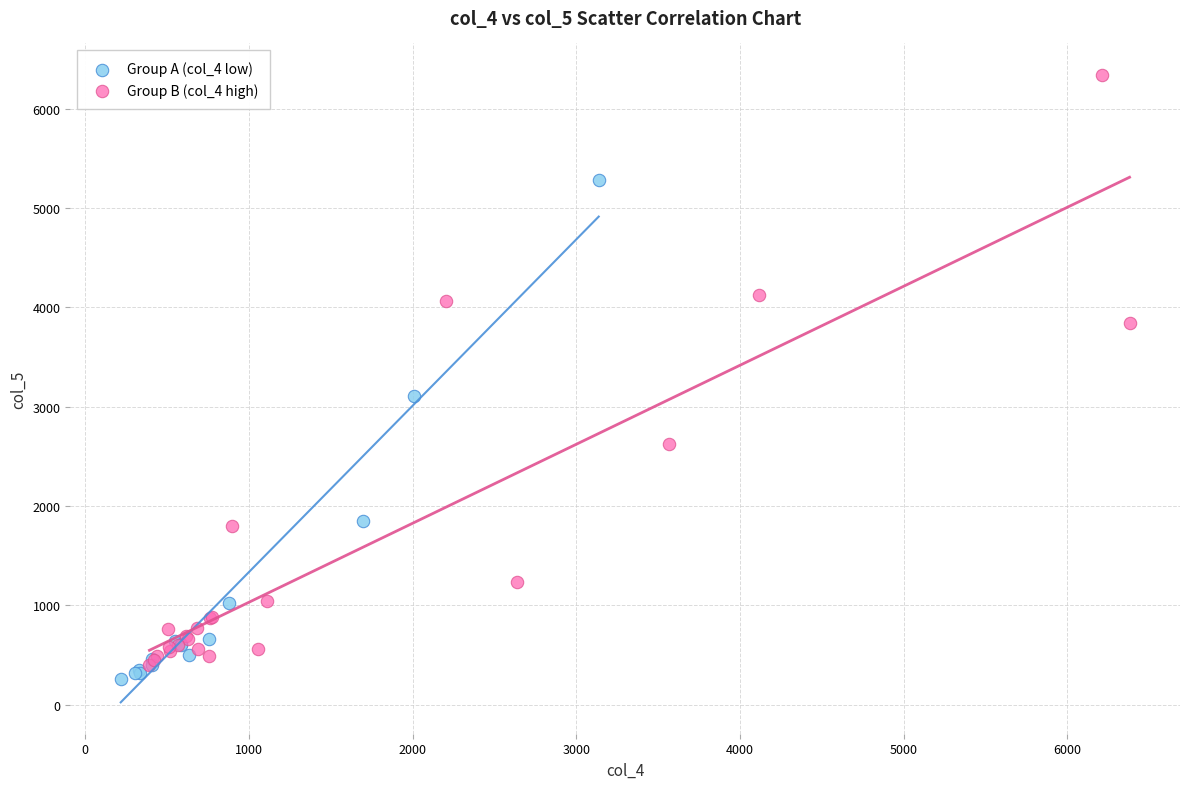

Which series contains the highest Y value?

Group B (col_4 high)